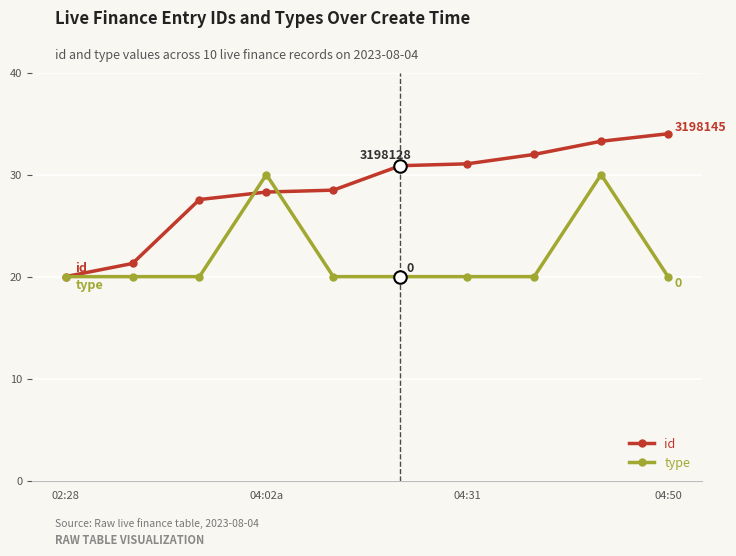

Rank the series by their average value, from highest to lowest.

id, type